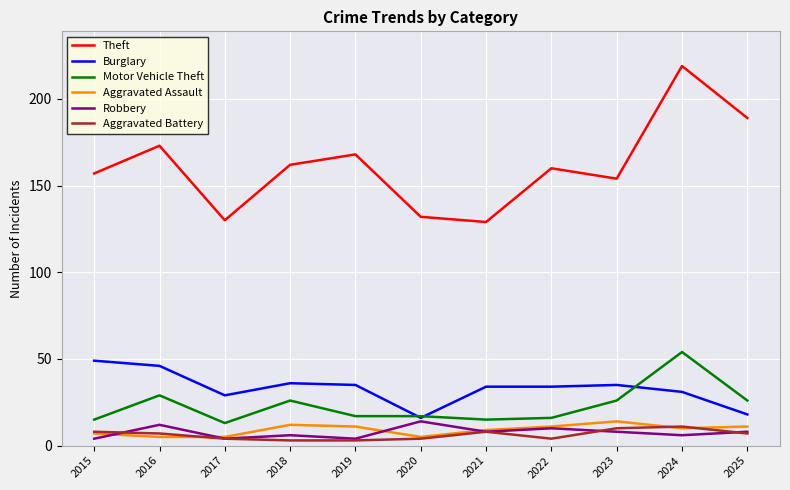

The Aggravated Battery series shows 11 at 2024. True or false?

True